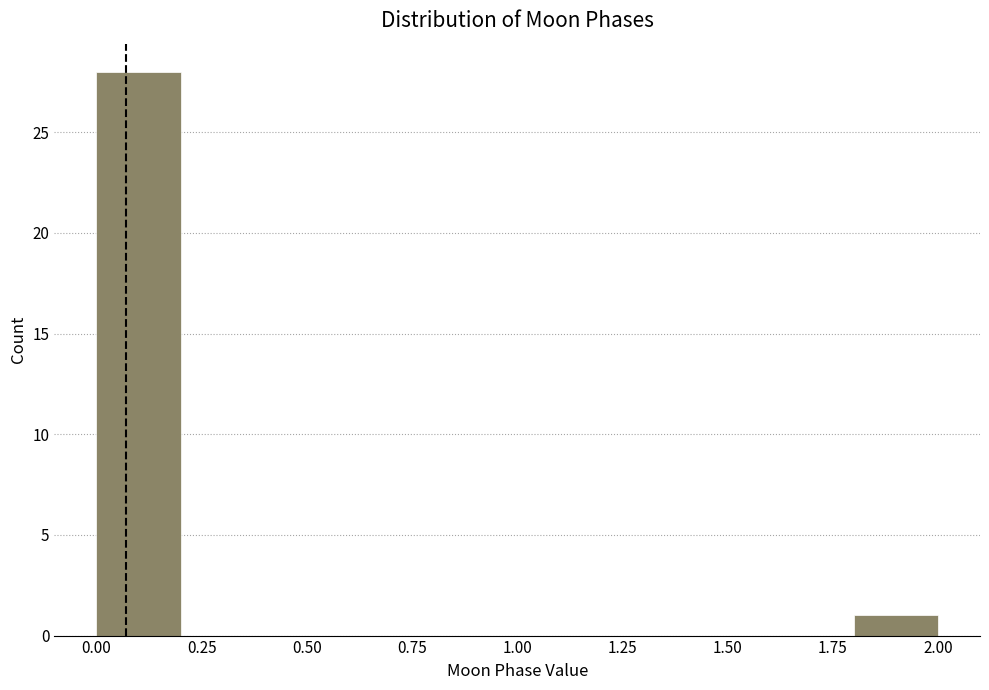

Reading left to right, transcribe this chart: for each bar, give the range it covers on the x-axis and its height. The values are not printed on the chart, so give them approximately, as read against the axis.

0.0 to 0.2: 28
0.2 to 0.4: 0
0.4 to 0.6: 0
0.6 to 0.8: 0
0.8 to 1.0: 0
1.0 to 1.2: 0
1.2 to 1.4: 0
1.4 to 1.6: 0
1.6 to 1.8: 0
1.8 to 2.0: 1